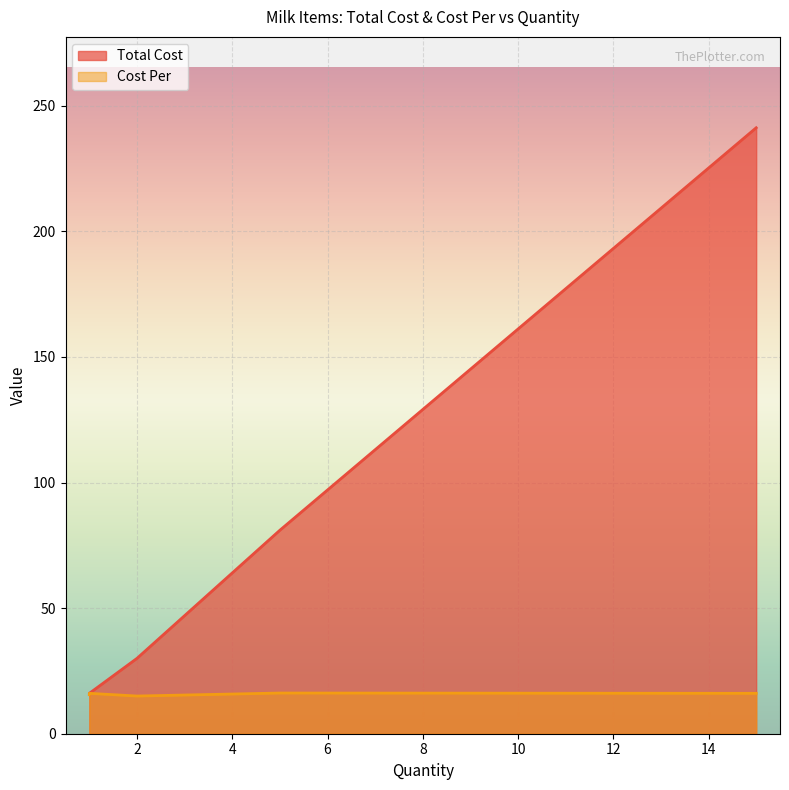

What is the minimum value shown in the chart?

15.0